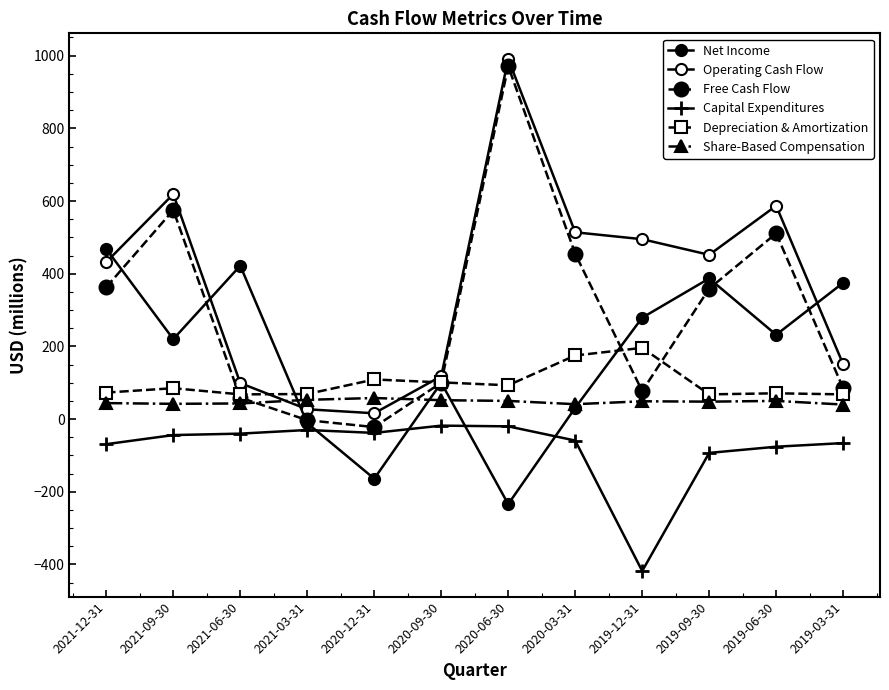

Which series has the largest total across all categories?

Operating Cash Flow